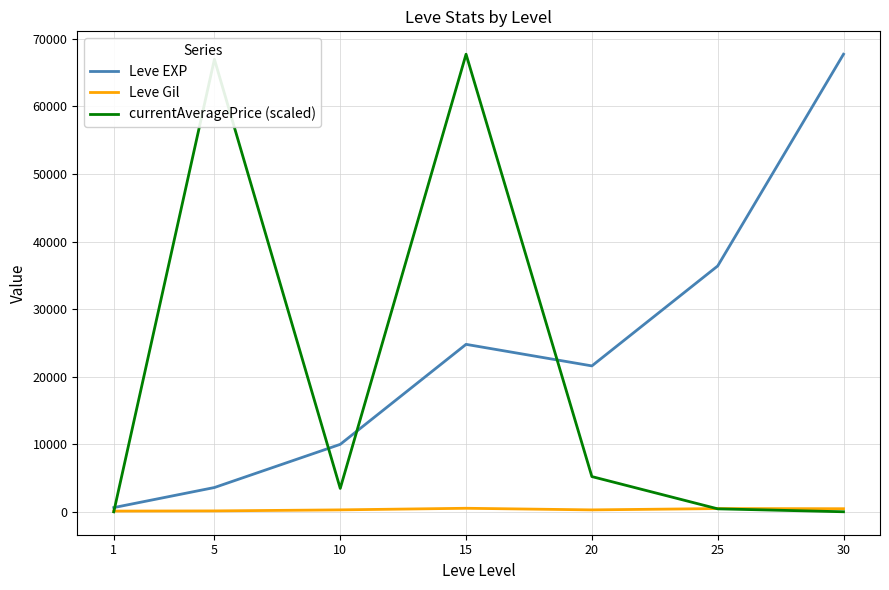

How many intersections are there between currentAveragePrice (scaled) and Leve Gil?

2